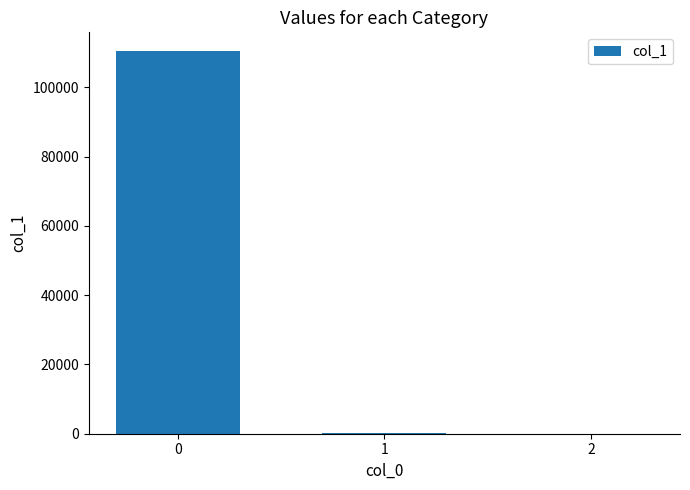

True or false: the data shows 110350.2 at 0.

True